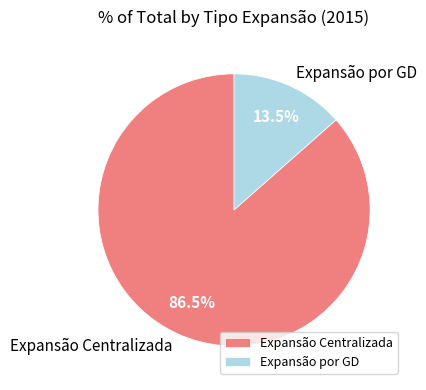

To the nearest percent, what is the average slice percentage?

50%